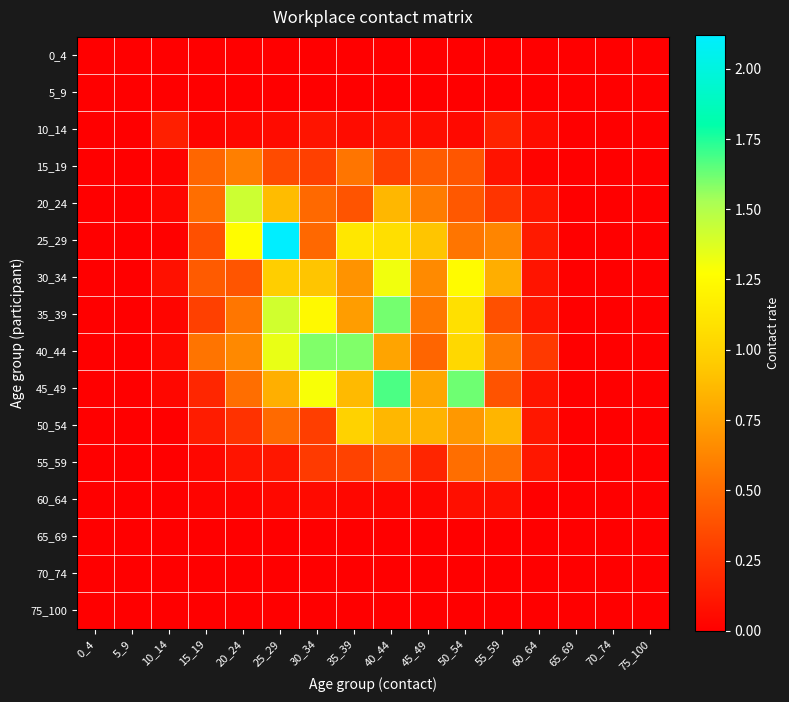

Reading left to right, list all the values displayed in this chart.

0_4: 0_4=0.0	5_9=0.0	10_14=0.0	15_19=0.0	20_24=0.0	25_29=0.0	30_34=0.0	35_39=0.0	40_44=0.0	45_49=0.0	50_54=0.0	55_59=0.0	60_64=0.0	65_69=0.0	70_74=0.0	75_100=0.0
5_9: 0_4=0.0	5_9=0.0	10_14=0.0	15_19=0.0	20_24=0.0	25_29=0.0	30_34=0.0	35_39=0.0	40_44=0.0	45_49=0.0	50_54=0.0	55_59=0.0	60_64=0.0	65_69=0.0	70_74=0.0	75_100=0.0
10_14: 0_4=0.0	5_9=0.0	10_14=0.1	15_19=0.0	20_24=0.0	25_29=0.1	30_34=0.1	35_39=0.1	40_44=0.1	45_49=0.1	50_54=0.0	55_59=0.2	60_64=0.1	65_69=0.0	70_74=0.0	75_100=0.0
15_19: 0_4=0.0	5_9=0.0	10_14=0.0	15_19=0.5	20_24=0.6	25_29=0.4	30_34=0.3	35_39=0.5	40_44=0.3	45_49=0.4	50_54=0.4	55_59=0.1	60_64=0.0	65_69=0.0	70_74=0.0	75_100=0.0
20_24: 0_4=0.0	5_9=0.0	10_14=0.0	15_19=0.5	20_24=1.4	25_29=0.9	30_34=0.5	35_39=0.4	40_44=0.9	45_49=0.6	50_54=0.4	55_59=0.2	60_64=0.1	65_69=0.0	70_74=0.0	75_100=0.0
25_29: 0_4=0.0	5_9=0.0	10_14=0.0	15_19=0.4	20_24=1.3	25_29=2.1	30_34=0.5	35_39=1.1	40_44=1.1	45_49=0.9	50_54=0.5	55_59=0.6	60_64=0.1	65_69=0.0	70_74=0.0	75_100=0.0
30_34: 0_4=0.0	5_9=0.0	10_14=0.1	15_19=0.4	20_24=0.4	25_29=1.0	30_34=0.9	35_39=0.7	40_44=1.3	45_49=0.6	50_54=1.3	55_59=0.8	60_64=0.1	65_69=0.0	70_74=0.0	75_100=0.0
35_39: 0_4=0.0	5_9=0.0	10_14=0.0	15_19=0.3	20_24=0.6	25_29=1.4	30_34=1.2	35_39=0.7	40_44=1.6	45_49=0.6	50_54=1.1	55_59=0.4	60_64=0.1	65_69=0.0	70_74=0.0	75_100=0.0
40_44: 0_4=0.0	5_9=0.0	10_14=0.0	15_19=0.5	20_24=0.6	25_29=1.3	30_34=1.6	35_39=1.6	40_44=0.8	45_49=0.5	50_54=1.0	55_59=0.6	60_64=0.3	65_69=0.0	70_74=0.0	75_100=0.0
45_49: 0_4=0.0	5_9=0.0	10_14=0.0	15_19=0.2	20_24=0.5	25_29=0.8	30_34=1.3	35_39=0.9	40_44=1.7	45_49=0.8	50_54=1.6	55_59=0.4	60_64=0.1	65_69=0.0	70_74=0.0	75_100=0.0
50_54: 0_4=0.0	5_9=0.0	10_14=0.0	15_19=0.1	20_24=0.2	25_29=0.5	30_34=0.3	35_39=1.0	40_44=0.9	45_49=0.8	50_54=0.7	55_59=0.9	60_64=0.1	65_69=0.0	70_74=0.0	75_100=0.0
55_59: 0_4=0.0	5_9=0.0	10_14=0.0	15_19=0.0	20_24=0.1	25_29=0.1	30_34=0.3	35_39=0.3	40_44=0.4	45_49=0.2	50_54=0.5	55_59=0.5	60_64=0.1	65_69=0.0	70_74=0.0	75_100=0.0
60_64: 0_4=0.0	5_9=0.0	10_14=0.0	15_19=0.0	20_24=0.0	25_29=0.0	30_34=0.1	35_39=0.0	40_44=0.0	45_49=0.0	50_54=0.1	55_59=0.1	60_64=0.0	65_69=0.0	70_74=0.0	75_100=0.0
65_69: 0_4=0.0	5_9=0.0	10_14=0.0	15_19=0.0	20_24=0.0	25_29=0.0	30_34=0.0	35_39=0.0	40_44=0.0	45_49=0.0	50_54=0.0	55_59=0.0	60_64=0.0	65_69=0.0	70_74=0.0	75_100=0.0
70_74: 0_4=0.0	5_9=0.0	10_14=0.0	15_19=0.0	20_24=0.0	25_29=0.0	30_34=0.0	35_39=0.0	40_44=0.0	45_49=0.0	50_54=0.0	55_59=0.0	60_64=0.0	65_69=0.0	70_74=0.0	75_100=0.0
75_100: 0_4=0.0	5_9=0.0	10_14=0.0	15_19=0.0	20_24=0.0	25_29=0.0	30_34=0.0	35_39=0.0	40_44=0.0	45_49=0.0	50_54=0.0	55_59=0.0	60_64=0.0	65_69=0.0	70_74=0.0	75_100=0.0